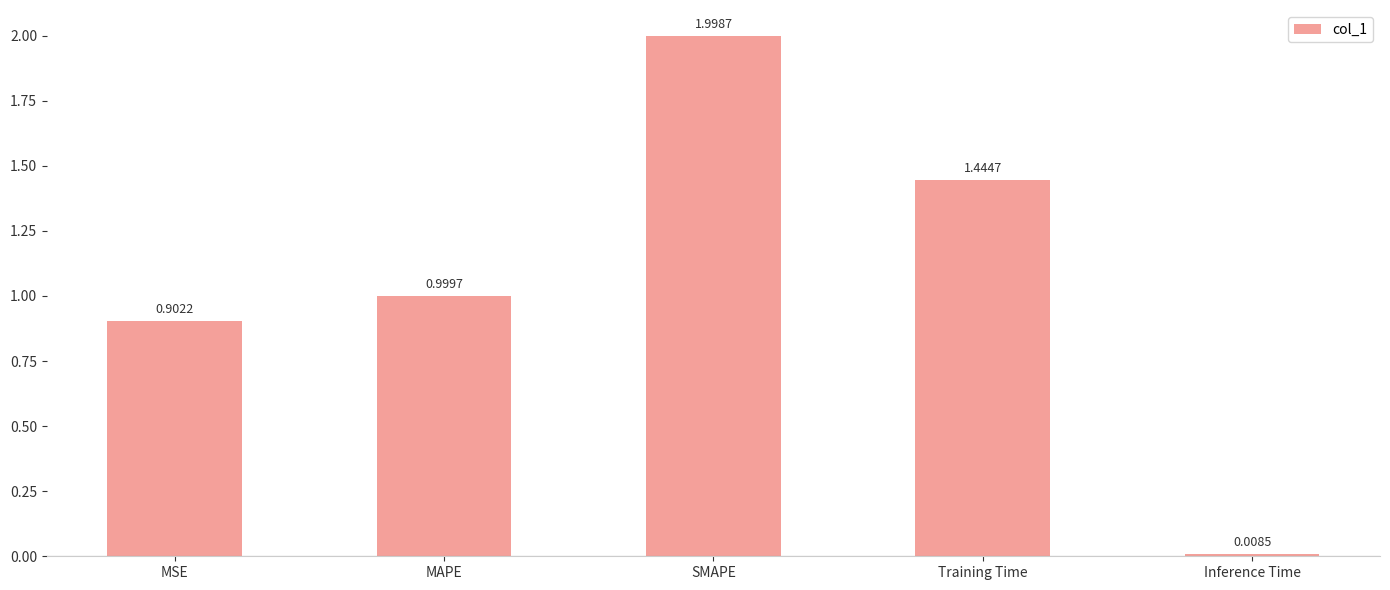

Rank the categories by value from highest to lowest.

SMAPE, Training Time, MAPE, MSE, Inference Time